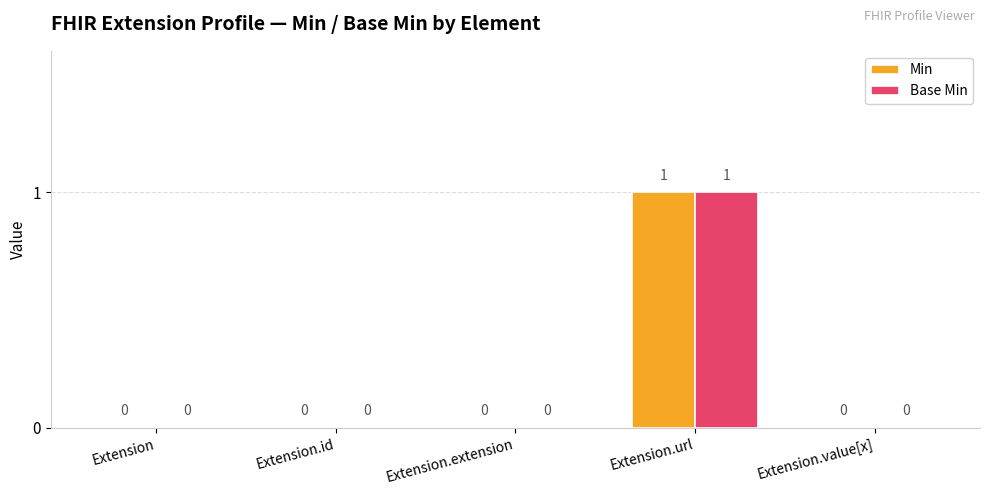

At which category is the sum across all series the highest?

Extension.url